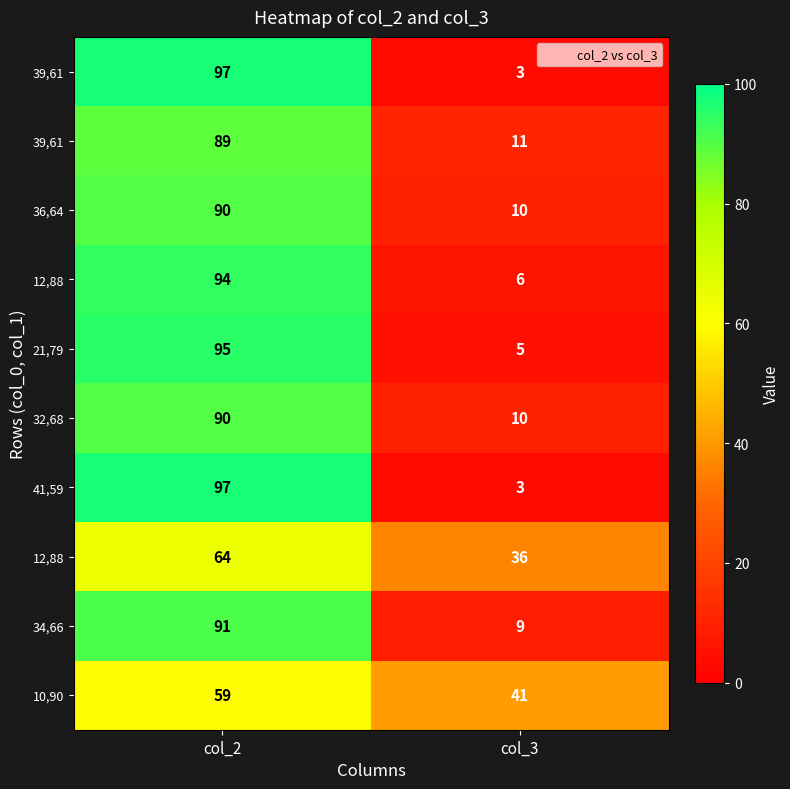

Between col_3 and col_2, which is larger?

col_2